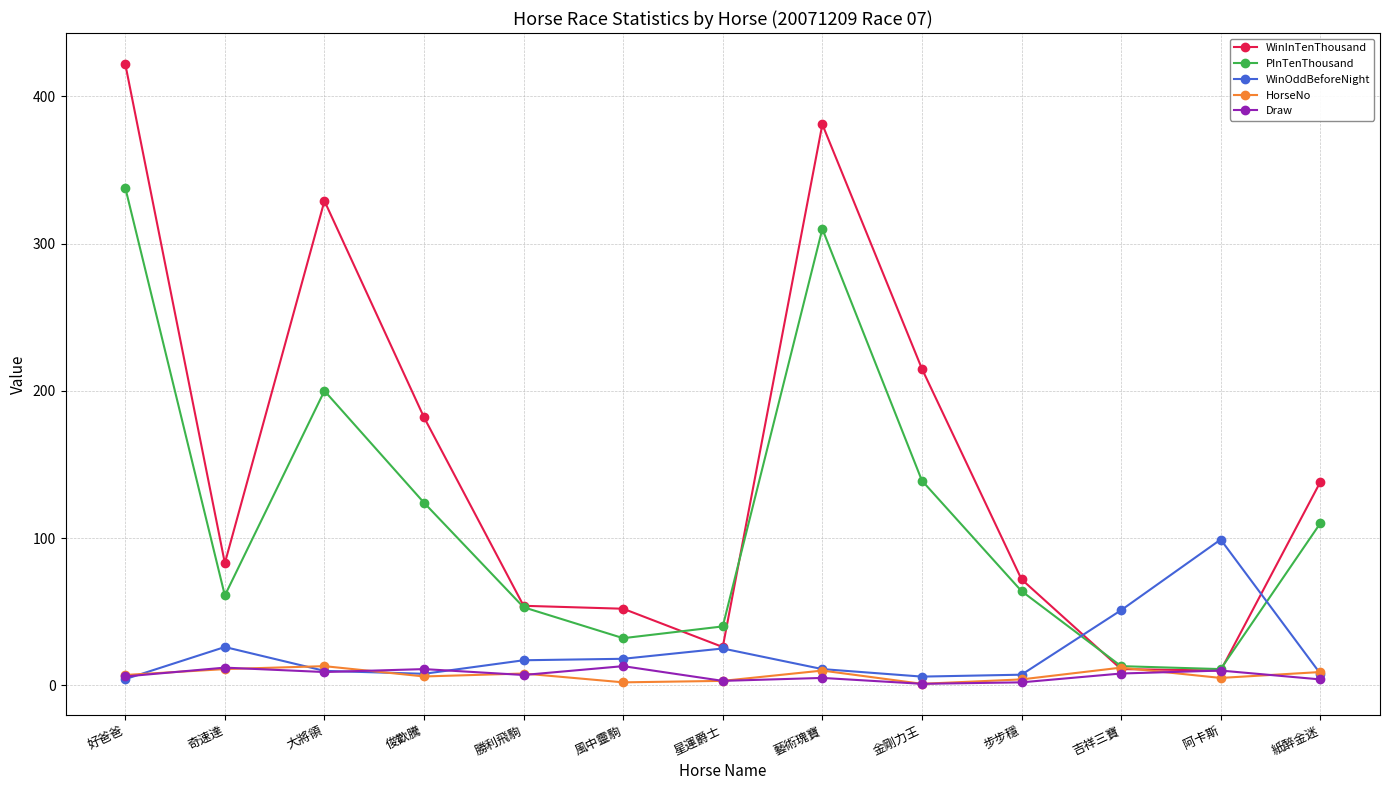

Is this an area chart (filled region under the line)?

No